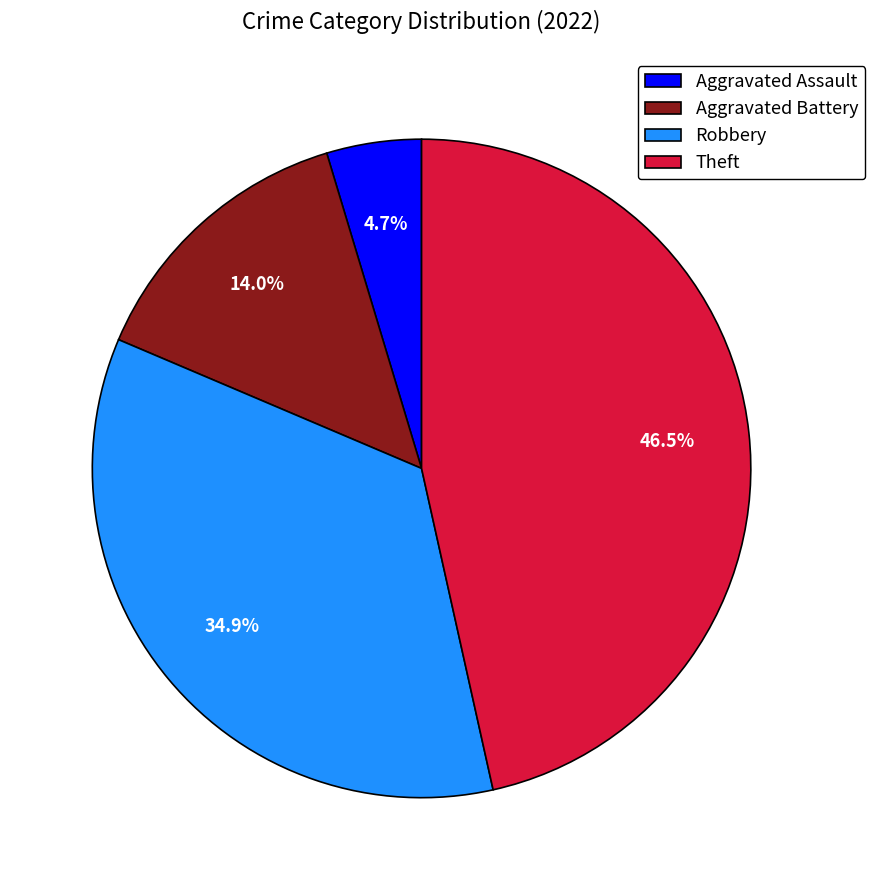

Which slice is the largest?

Theft